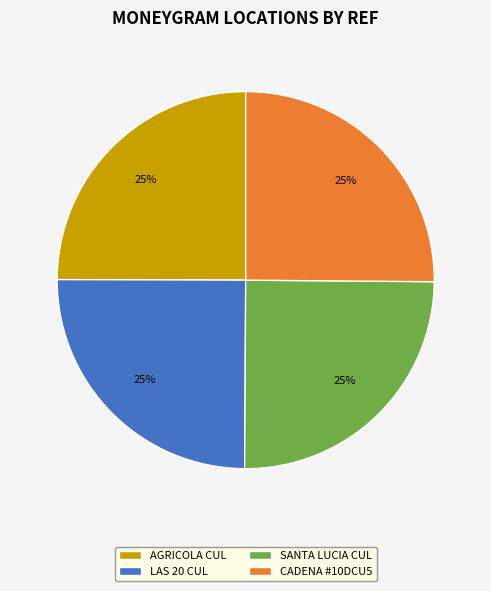

How many segments does this pie chart have?

4